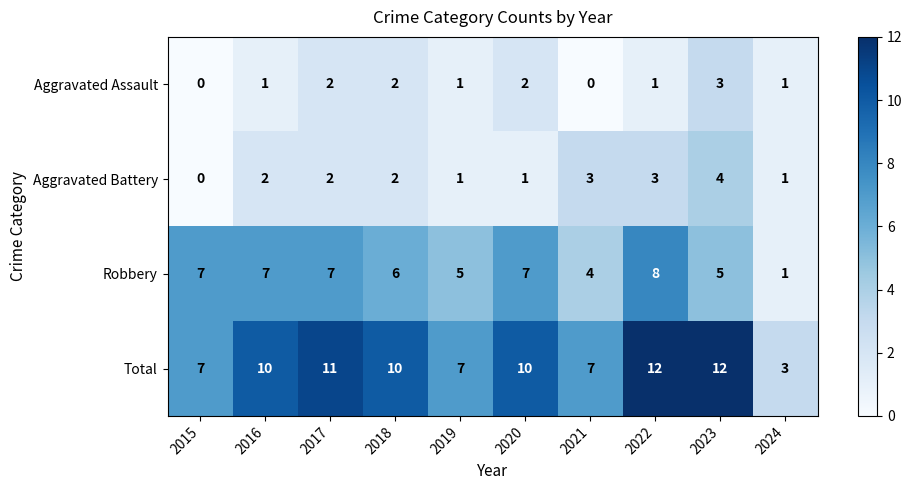

True or false: Aggravated Assault has a value of 2 at 2020.

True